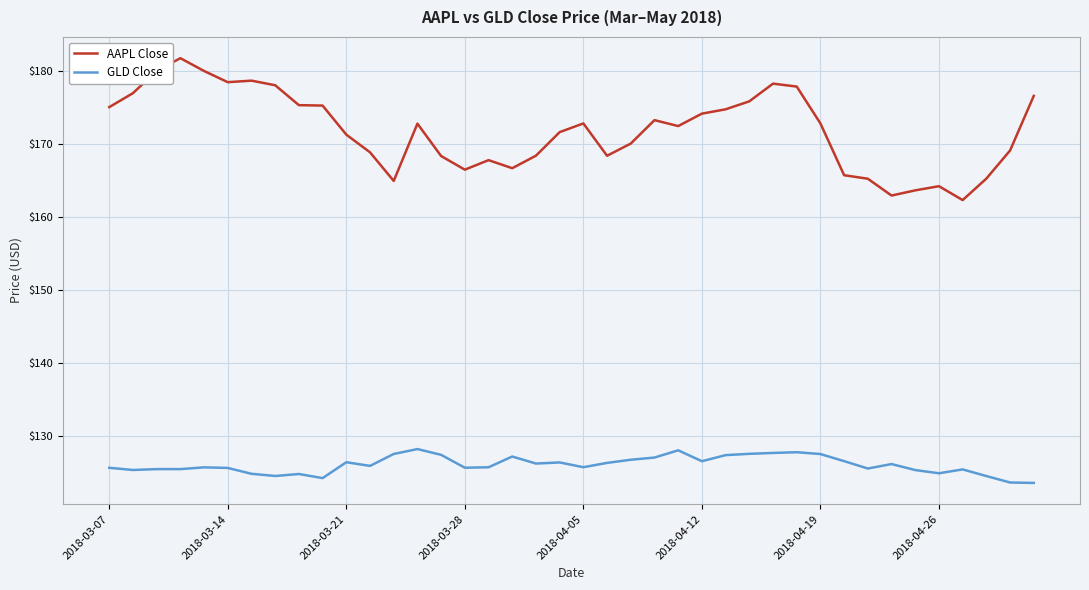

What is the maximum value for GLD Close?

128.3